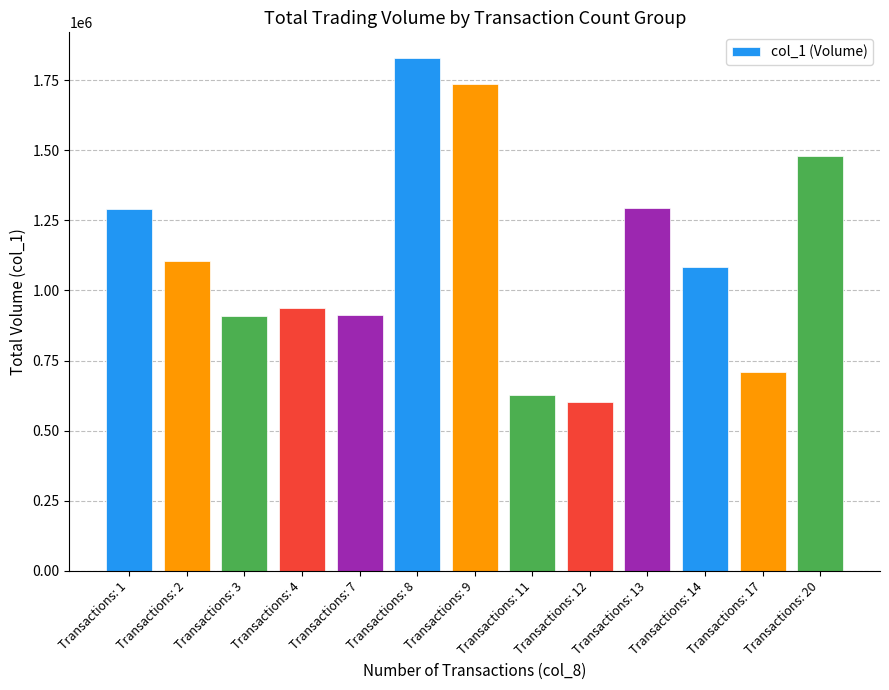

What is the difference between the values at Transactions: 7 and Transactions: 8?

915000